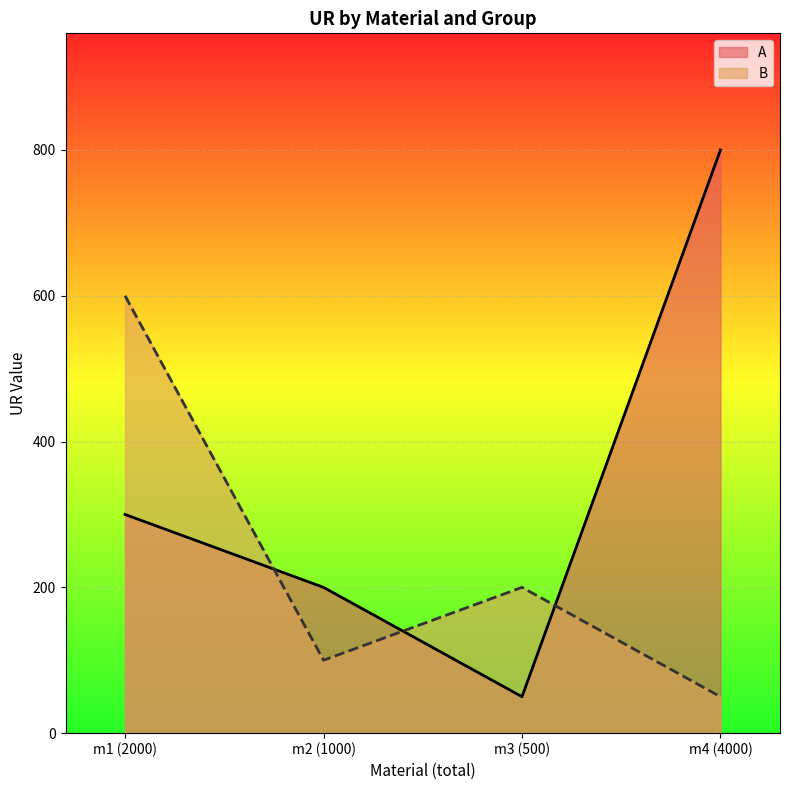

The A series shows 79 at m3 (500). True or false?

False